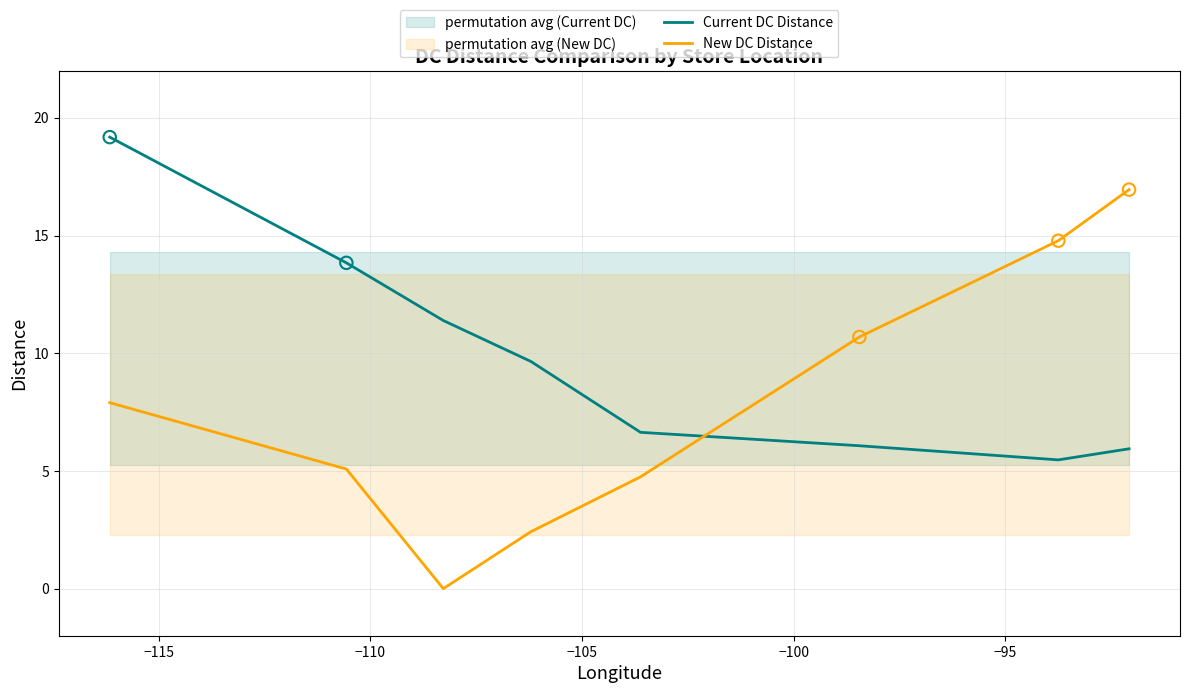

After their last crossing, which series has the higher values: Current DC Distance or New DC Distance?

New DC Distance